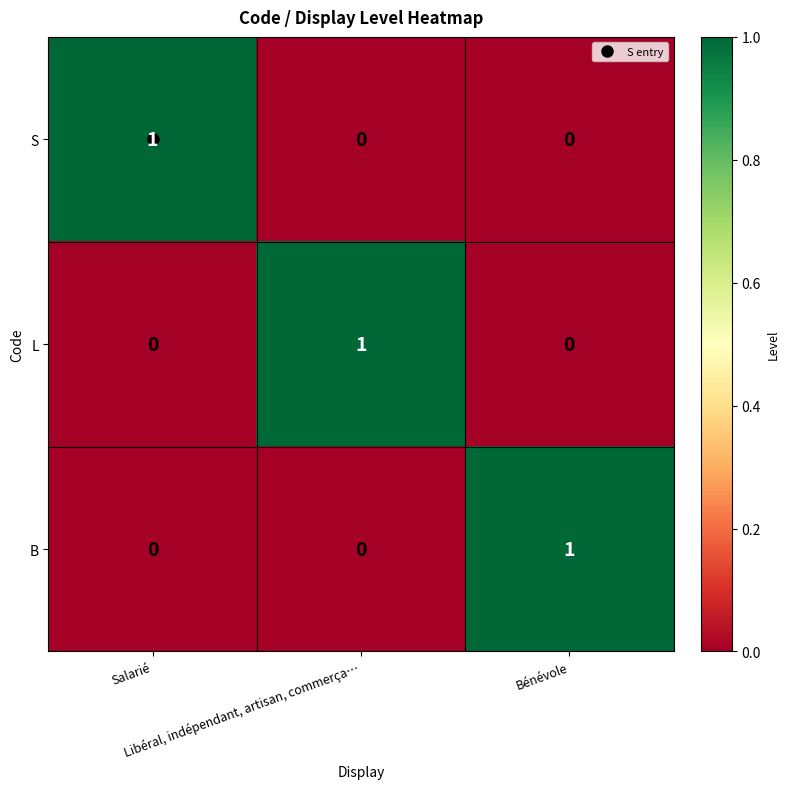

At how many categories does at least one series exceed 0?

3